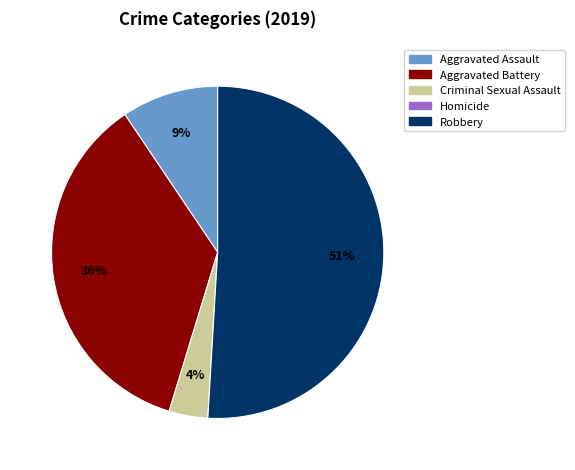

The Aggravated Battery slice represents 30% of the pie. True or false?

False